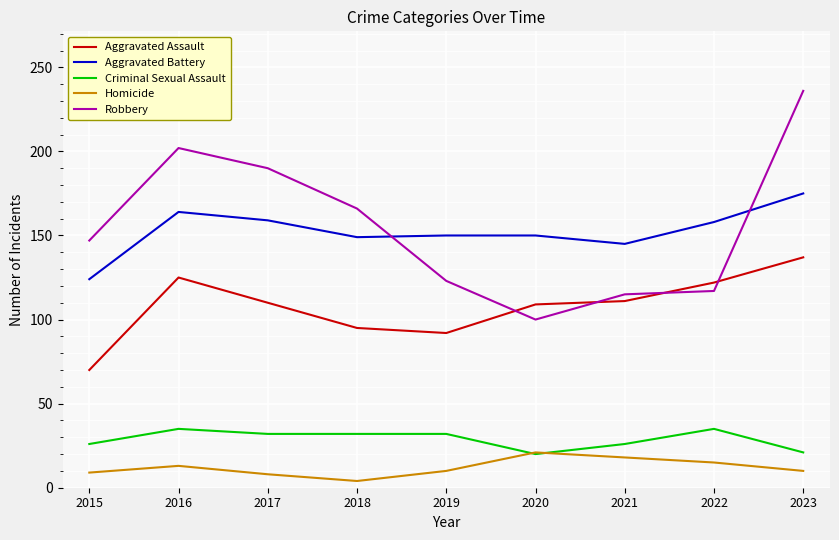

What is the spread (max minus min) of values at 2022?

143